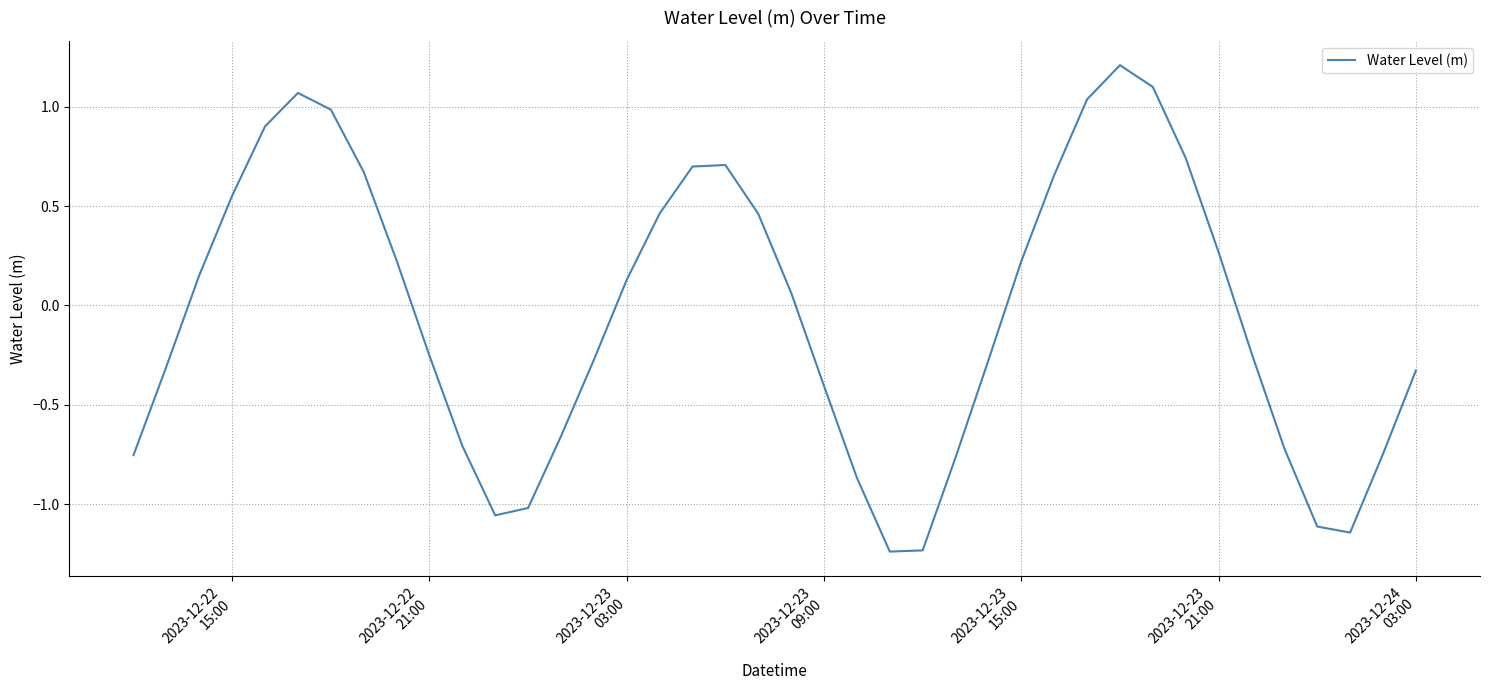

What is the greatest value displayed?

1.2